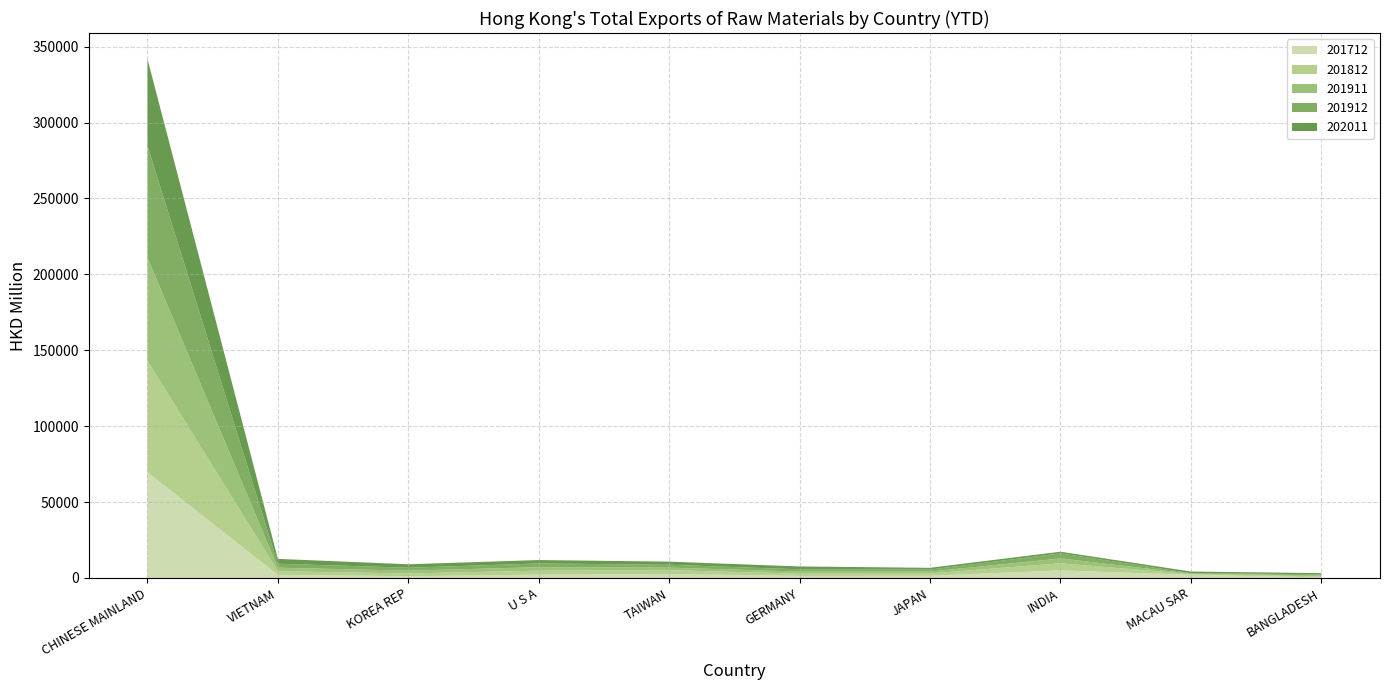

Reading left to right, extract all data points from this chart.

201712: 69572.4	2048.4	1133.2	2166.6	2614.4	1377.1	1455.4	4967.5	2088.5	400.2
201812: 73484.5	2359.6	1824.1	2636.2	2547.3	1450.6	1538.3	4700.3	468.6	649.1
201911: 67967.5	2344.9	1861.2	2290.6	1655.1	1390.6	1240.2	3189.2	278.3	658.0
201912: 73747.3	2601.4	1952.1	2467.9	1880.9	1459.0	1308.1	3330.7	323.6	708.5
202011: 57082.6	3217.8	2243.0	2234.5	2065.4	1911.0	1139.4	1104.8	1075.7	759.8